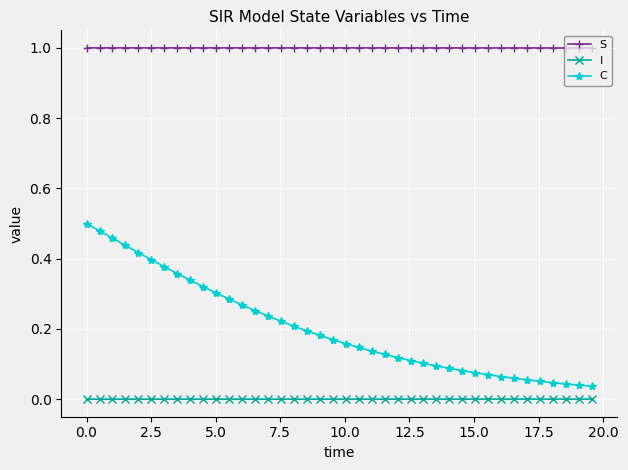

True or false: C and S cross at least once.

False